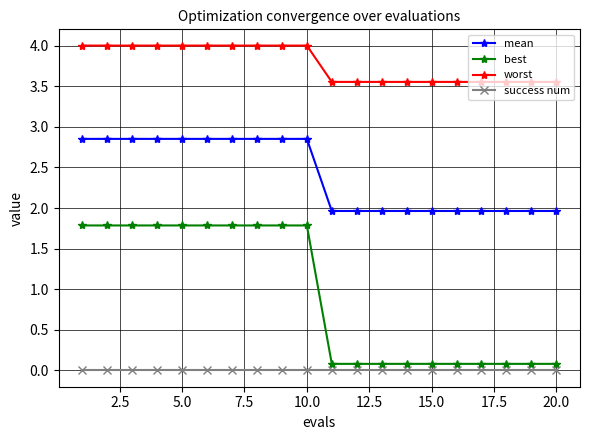

True or false: best and worst cross at least once.

False